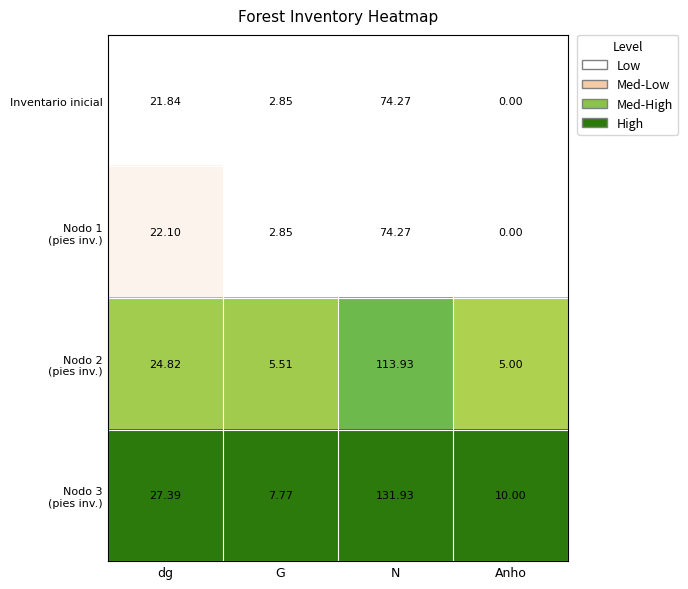

At which category is the sum across all series the highest?

N